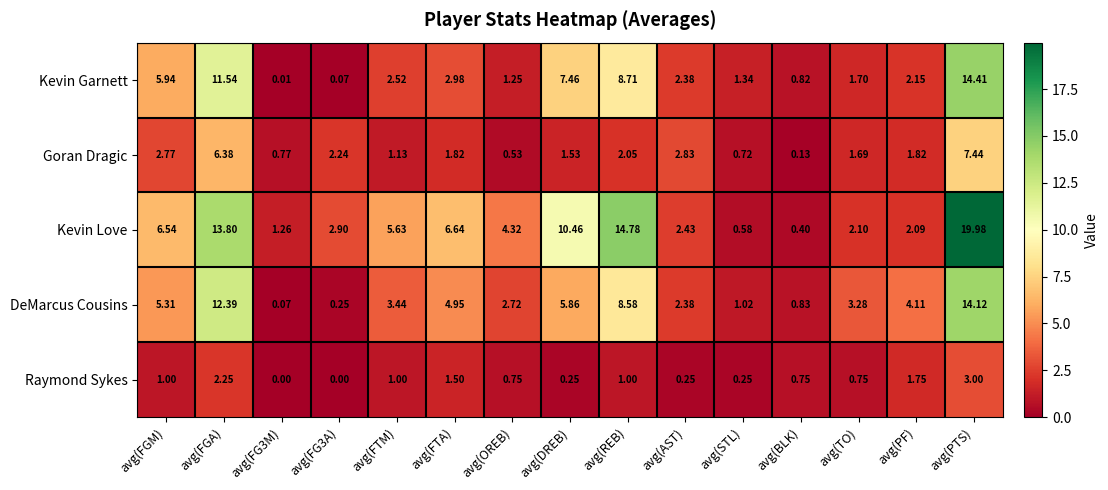

Which series has the widest spread of values?

Kevin Love